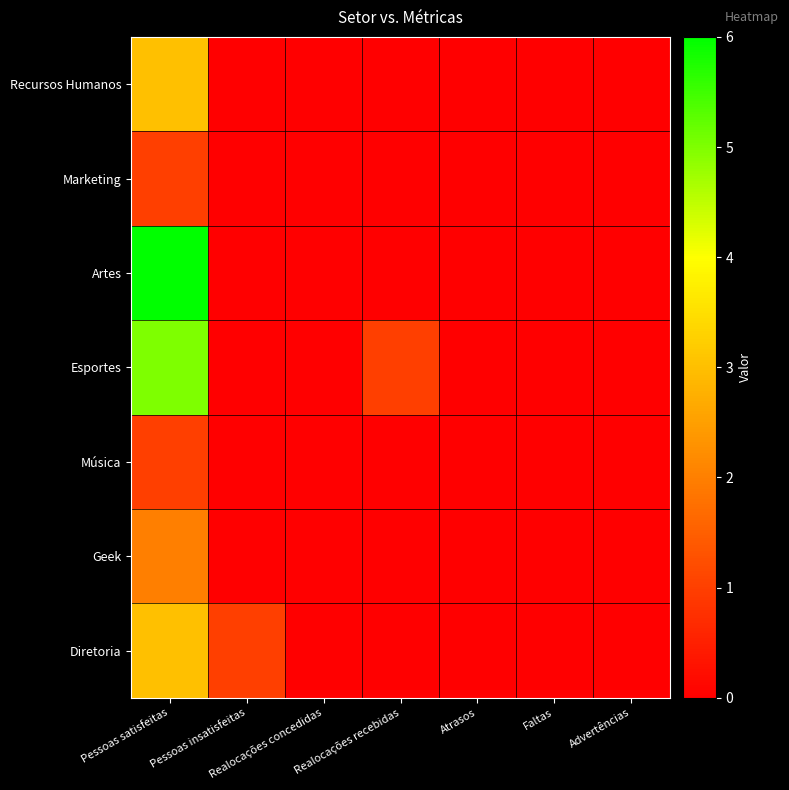

What is the difference between the highest and lowest values at Pessoas satisfeitas?

5